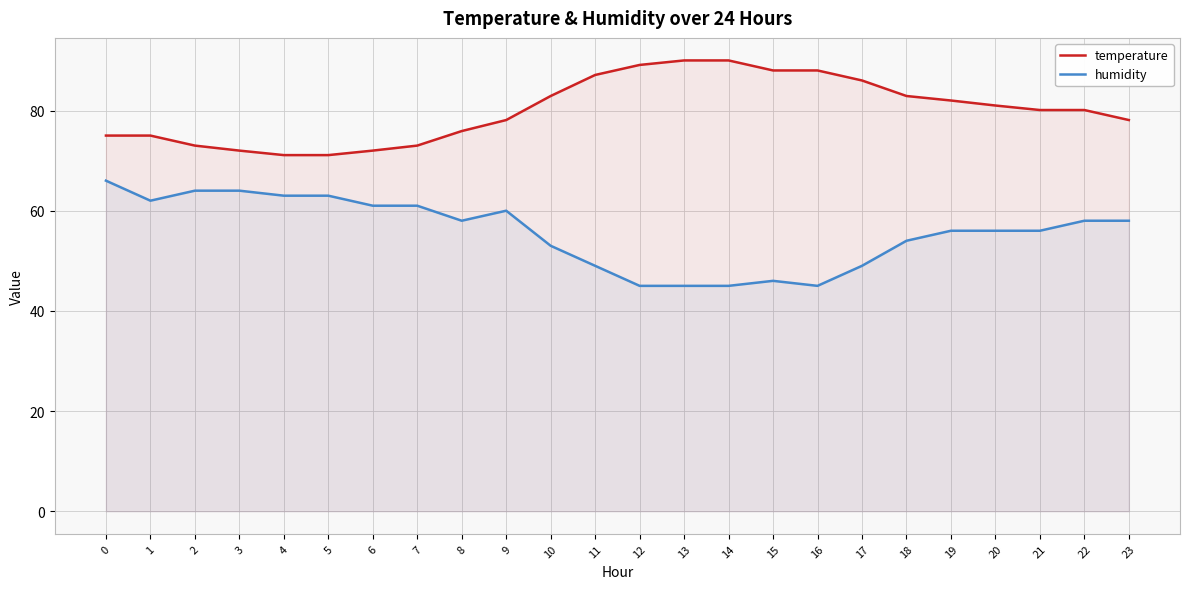

Which category has the lowest value in the humidity series?

12